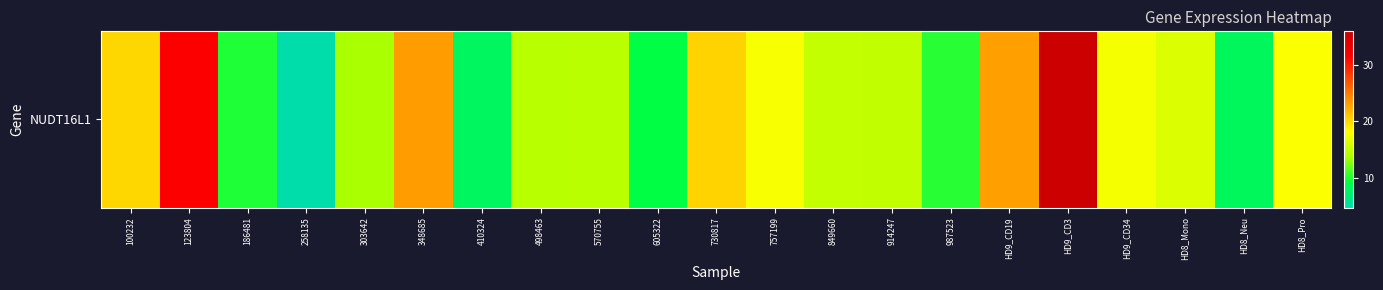

Reading left to right, what are all the values shown in this chart?

100232=20.1	123804=31.6	186481=10.0	258135=4.7	303642=13.7	348685=23.2	410324=8.1	498463=14.3	570755=14.5	605322=9.1	730817=20.4	757199=17.8	849660=15.0	914247=14.9	987523=10.3	HD9_CD19=23.1	HD9_CD3=36.0	HD9_CD34=17.6	HD8_Mono=16.3	HD8_Neu=8.2	HD8_Pro=17.9